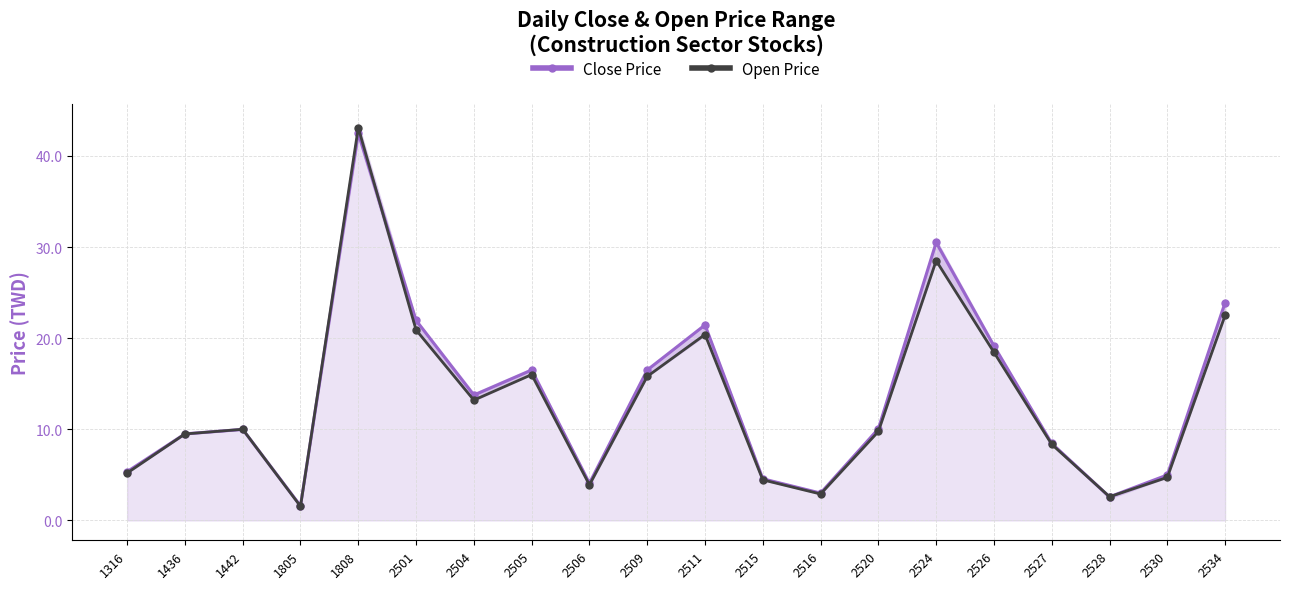

How many lines are shown in the chart?

2